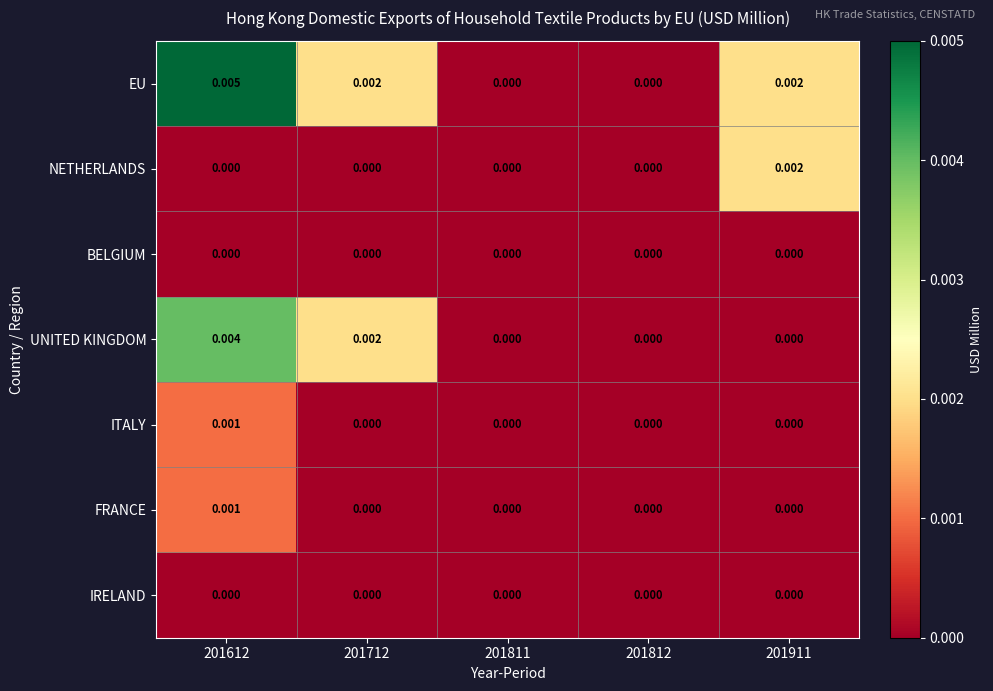

Which series has the widest spread of values?

EU